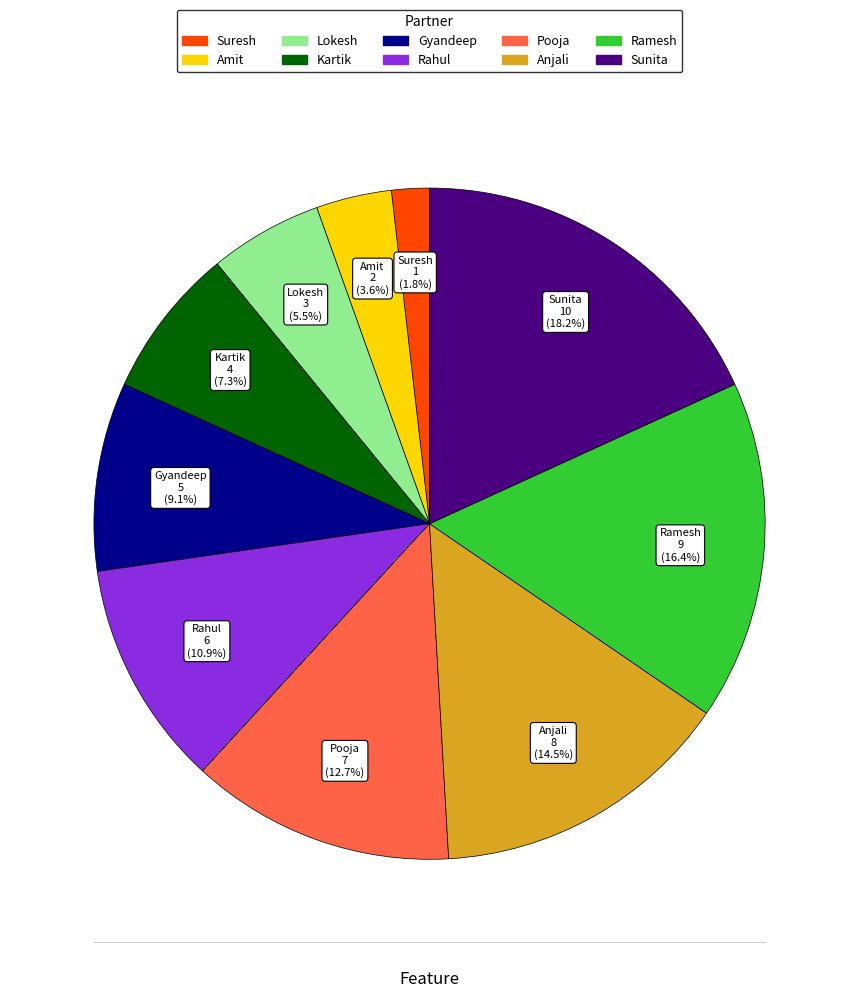

The Anjali slice represents 7% of the pie. True or false?

False